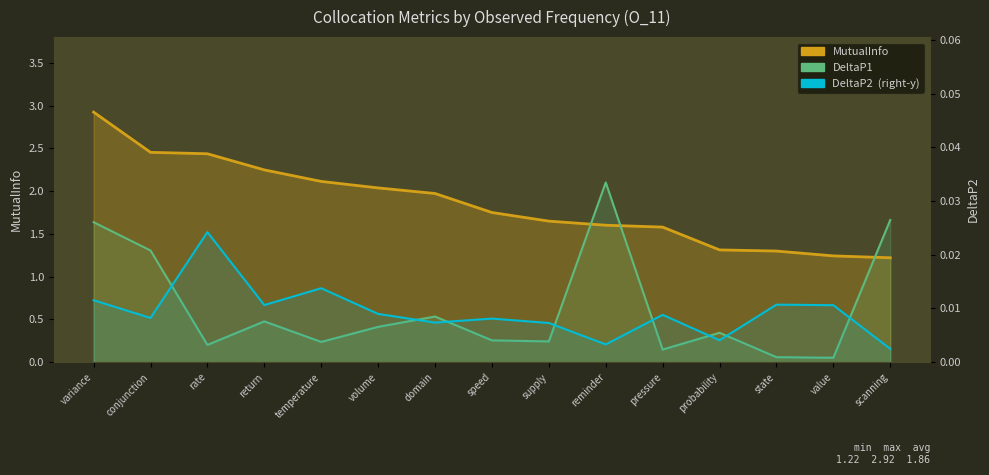

What is the value of the DeltaP1 point at the 2nd from the left?

1.3